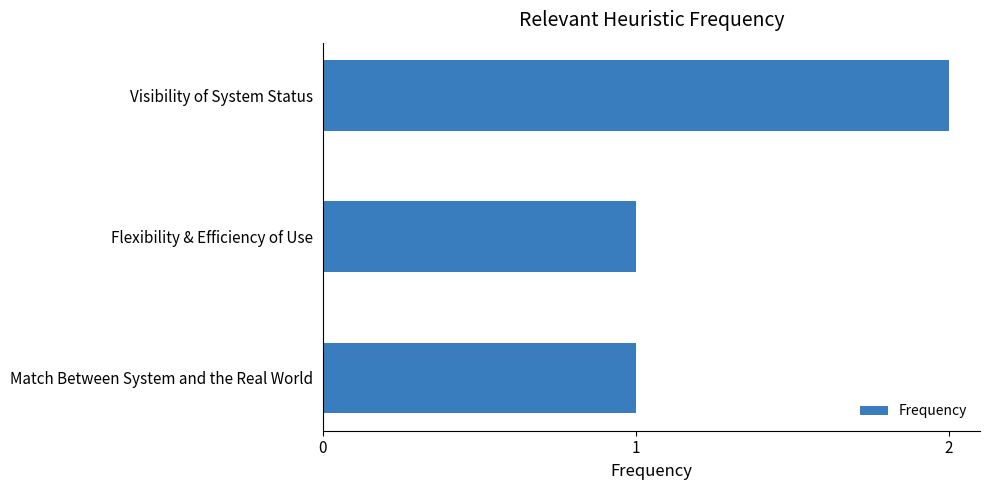

Reading top to bottom, transcribe all the data shown in this chart.

2	1	1